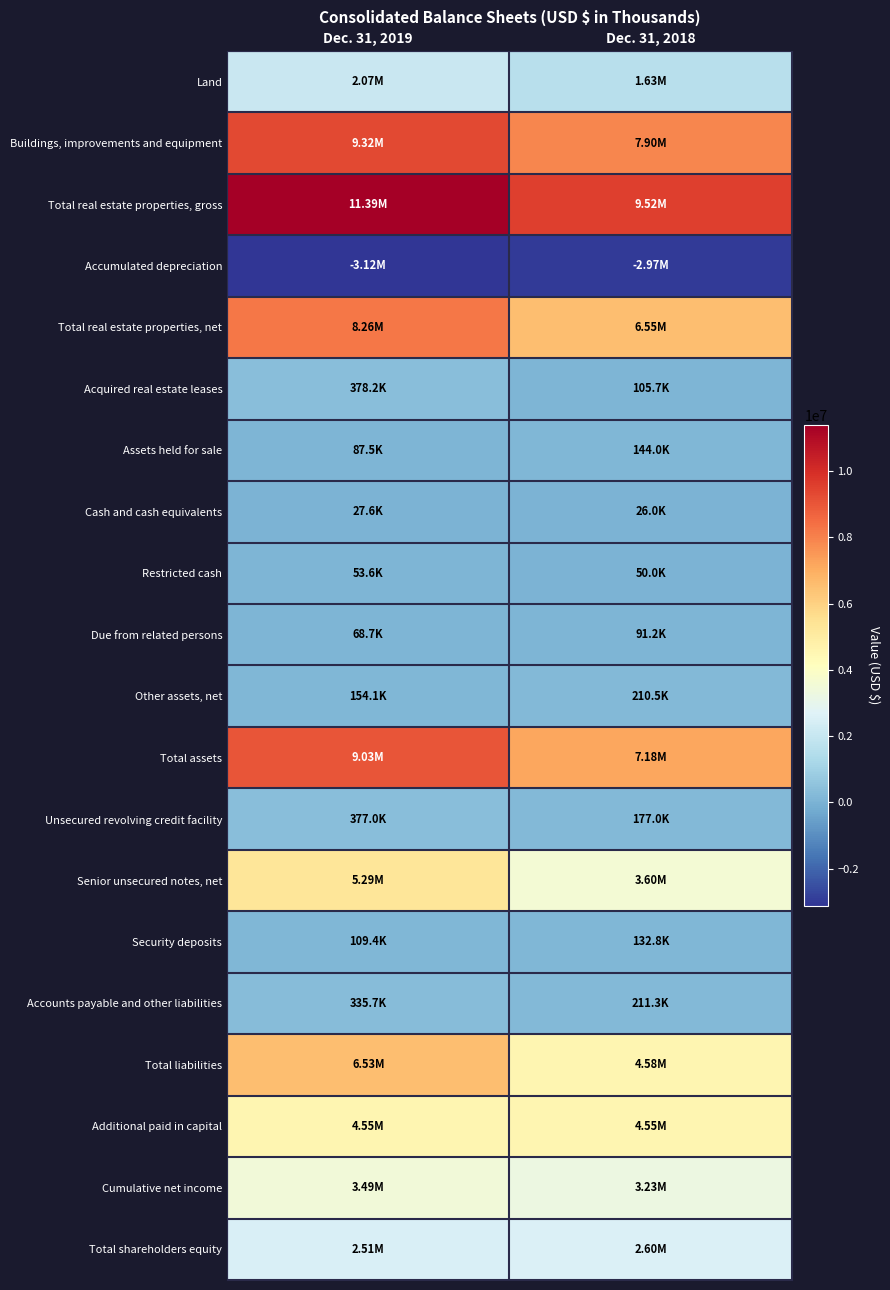

Reading left to right, extract all data points from this chart.

Land: Dec. 31, 2019=2066602	Dec. 31, 2018=1626239
Buildings, improvements and equipment: Dec. 31, 2019=9318434	Dec. 31, 2018=7896734
Total real estate properties, gross: Dec. 31, 2019=11385036	Dec. 31, 2018=9522973
Accumulated depreciation: Dec. 31, 2019=-3120761	Dec. 31, 2018=-2973384
Total real estate properties, net: Dec. 31, 2019=8264275	Dec. 31, 2018=6549589
Acquired real estate leases: Dec. 31, 2019=378218	Dec. 31, 2018=105749
Assets held for sale: Dec. 31, 2019=87493	Dec. 31, 2018=144008
Cash and cash equivalents: Dec. 31, 2019=27633	Dec. 31, 2018=25966
Restricted cash: Dec. 31, 2019=53626	Dec. 31, 2018=50037
Due from related persons: Dec. 31, 2019=68653	Dec. 31, 2018=91212
Other assets, net: Dec. 31, 2019=154069	Dec. 31, 2018=210518
Total assets: Dec. 31, 2019=9033967	Dec. 31, 2018=7177079
Unsecured revolving credit facility: Dec. 31, 2019=377000	Dec. 31, 2018=177000
Senior unsecured notes, net: Dec. 31, 2019=5287658	Dec. 31, 2018=3598295
Security deposits: Dec. 31, 2019=109403	Dec. 31, 2018=132816
Accounts payable and other liabilities: Dec. 31, 2019=335696	Dec. 31, 2018=211332
Total liabilities: Dec. 31, 2019=6528089	Dec. 31, 2018=4579648
Additional paid in capital: Dec. 31, 2019=4547529	Dec. 31, 2018=4545481
Cumulative net income: Dec. 31, 2019=3491645	Dec. 31, 2018=3231895
Total shareholders equity: Dec. 31, 2019=2505878	Dec. 31, 2018=2597431